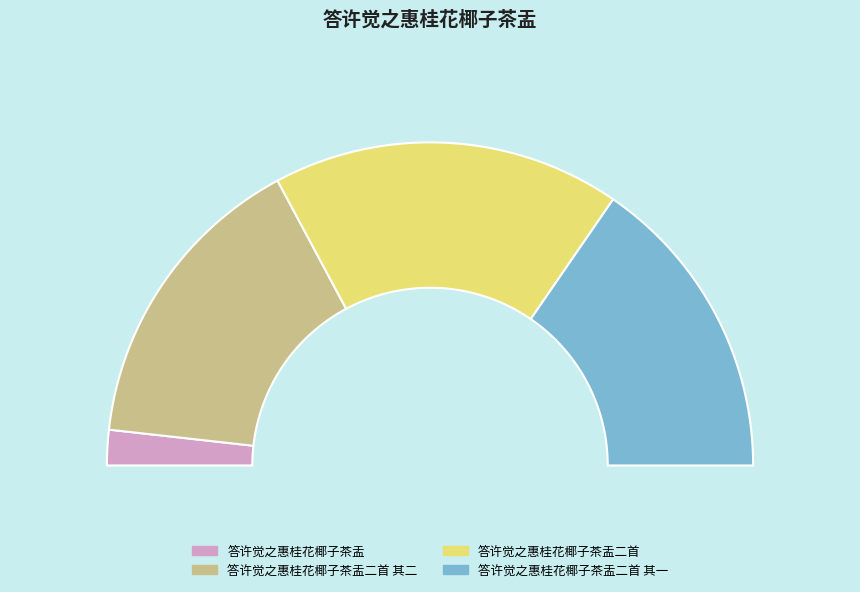

To the nearest percent, what is the average slice percentage?

25%